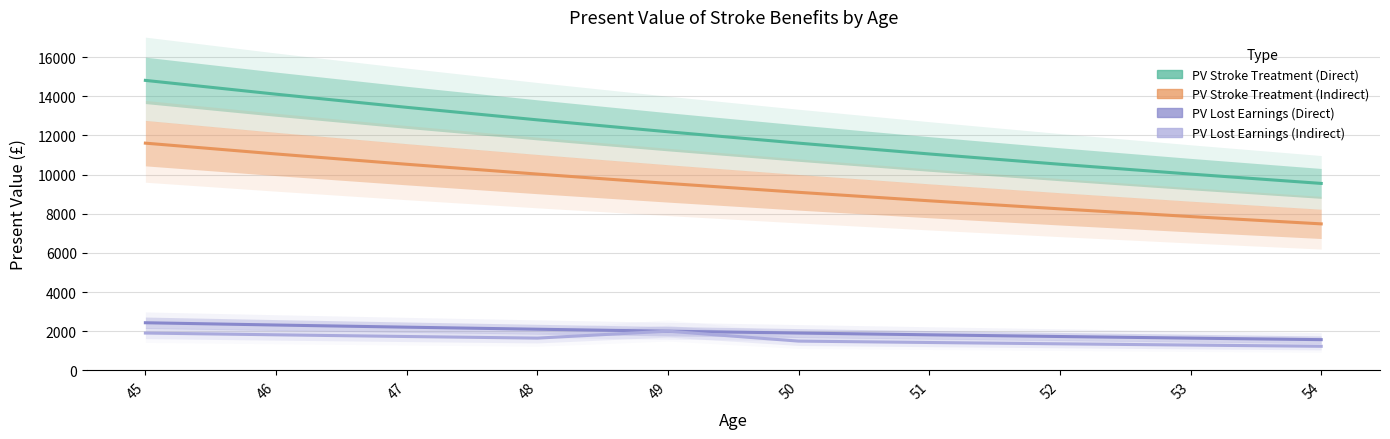

Is the value of PV Lost Earnings (Direct) at 48 greater than the value of PV Lost Earnings (Indirect) at 52?

Yes